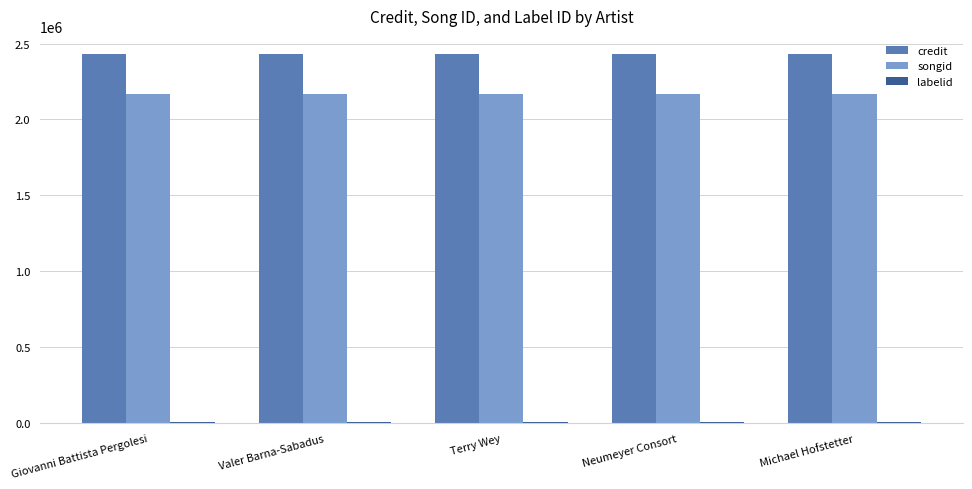

Are the bars horizontal?

No